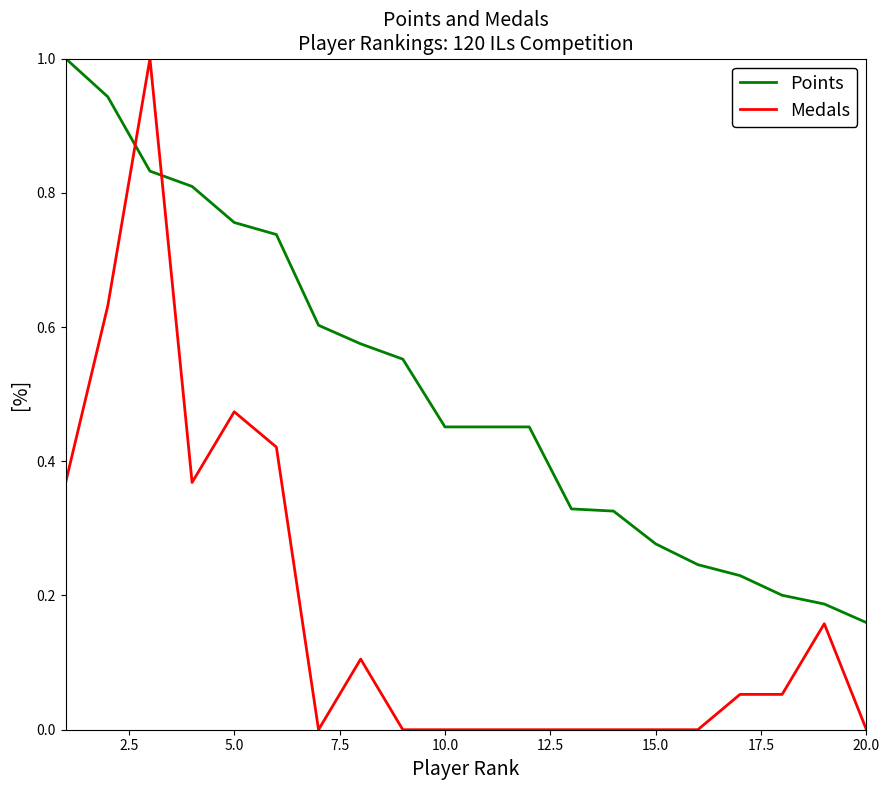

List the series in order of their overall mean, lowest first.

Medals, Points